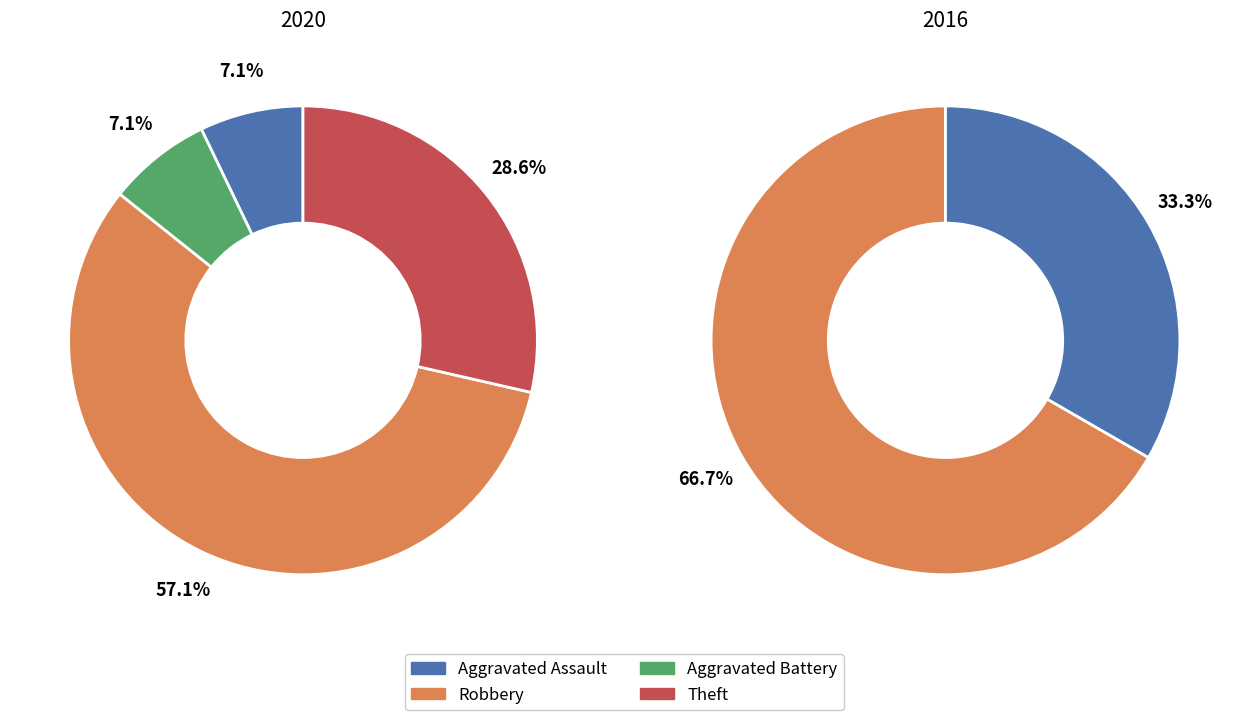

Which has a higher value, Aggravated Assault or Aggravated Battery?

Aggravated Assault